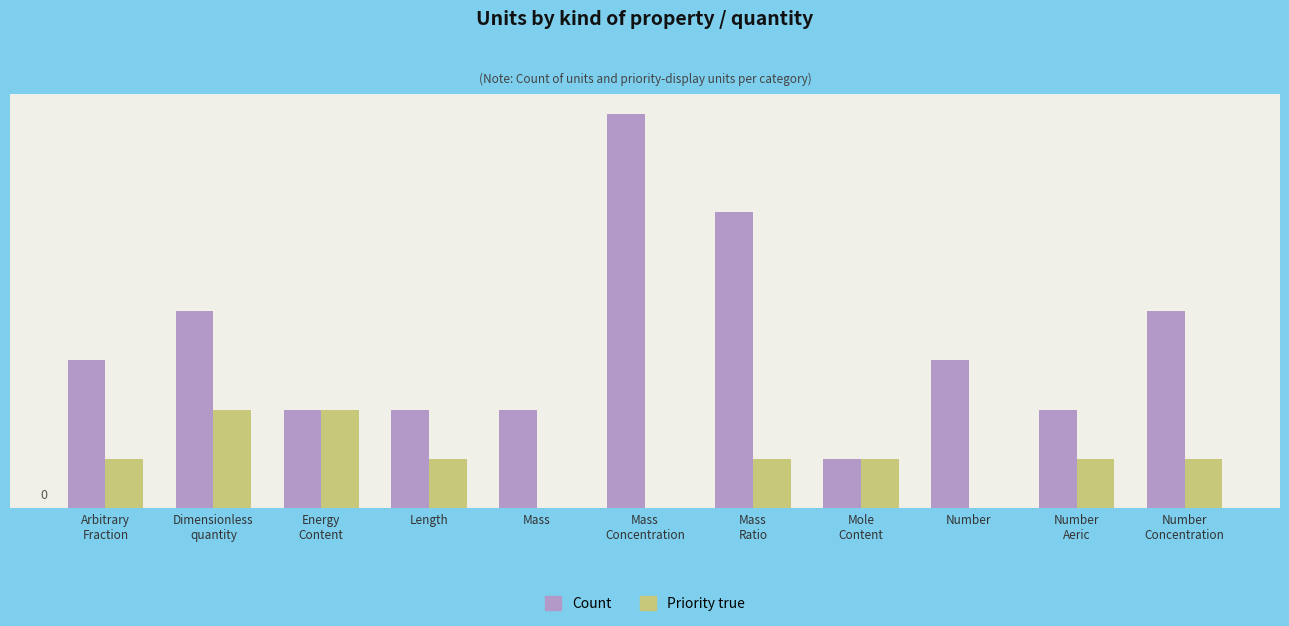

Does the chart contain stacked bars?

No